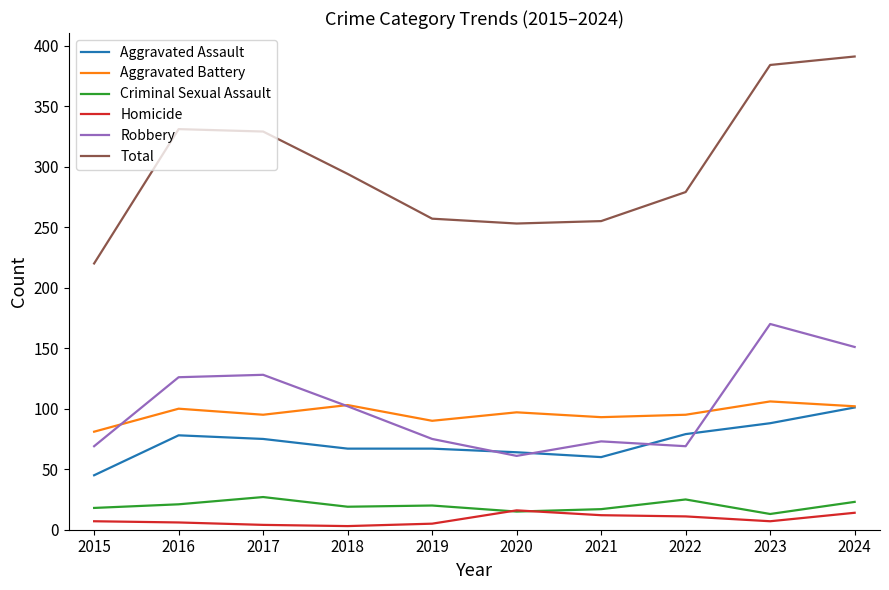

Is it true that Total equals 373 at 2022?

False